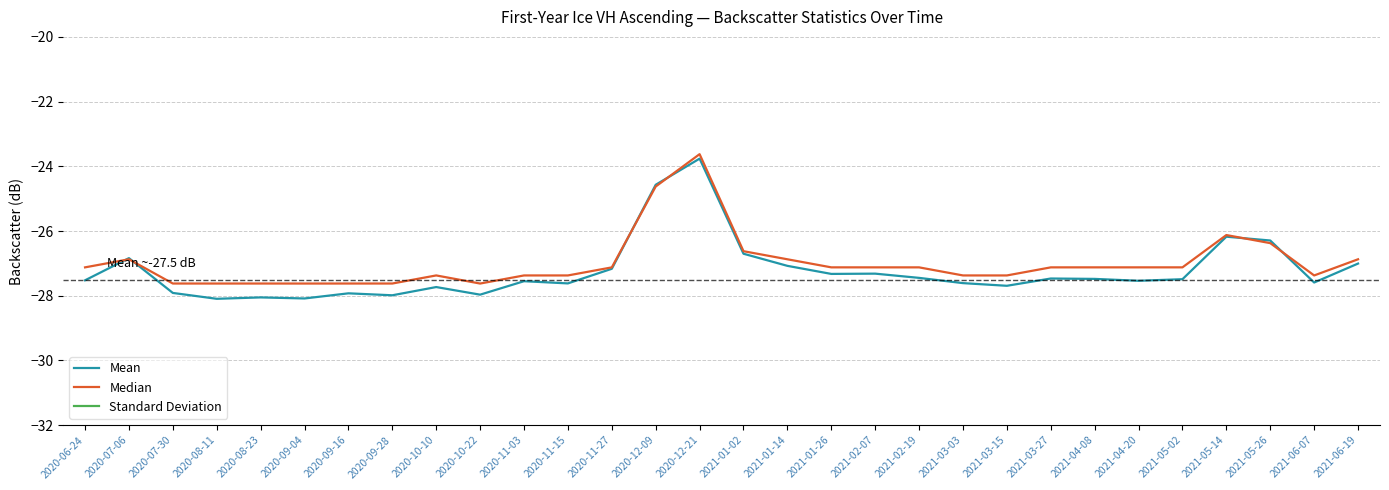

Where is the first local minimum for Mean?

2020-08-11